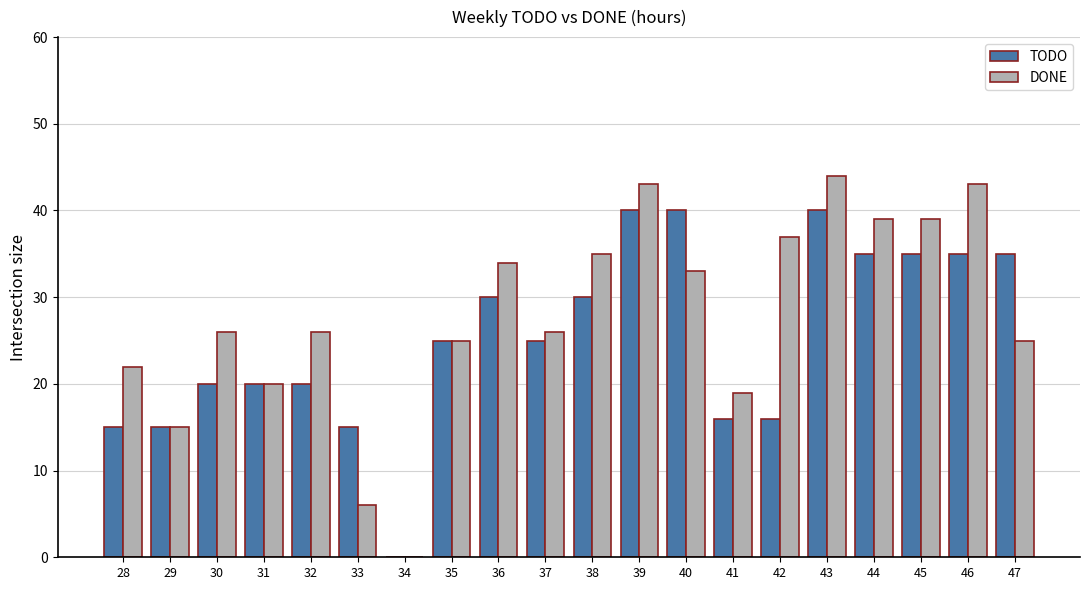

Between 38 and 46, which series saw the biggest shift?

DONE